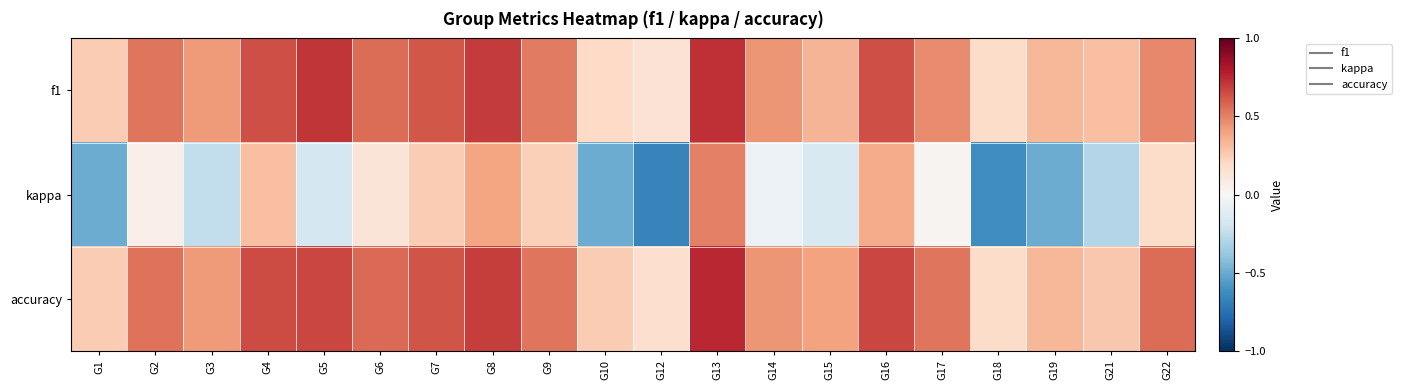

What is the maximum value shown in the chart?

0.8